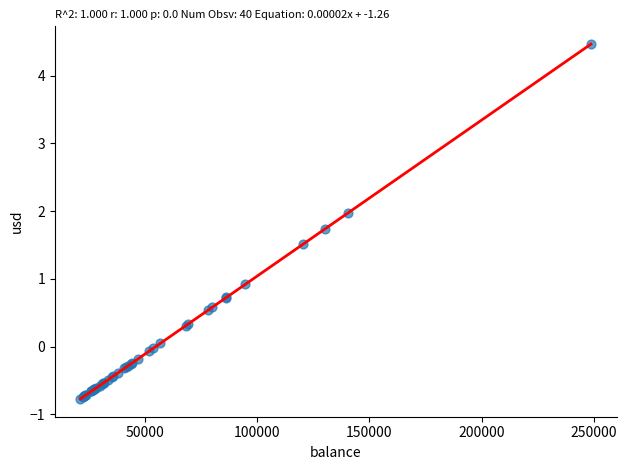

What Y value in the scatter plot is closest to 1?

0.9